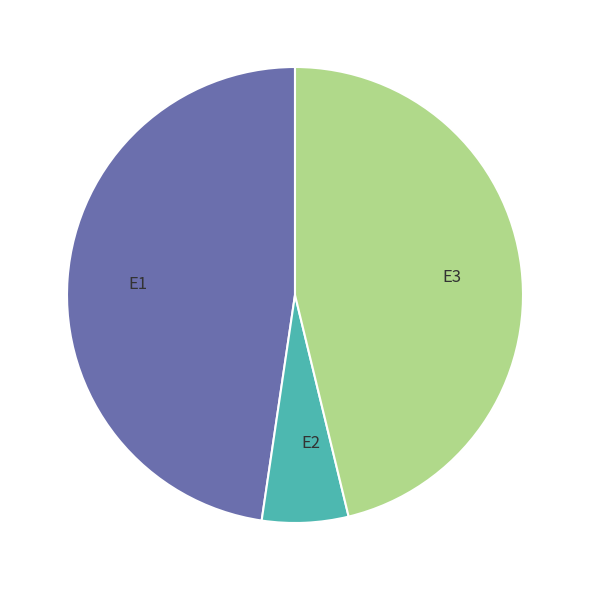

Is E2 the majority of the pie?

No